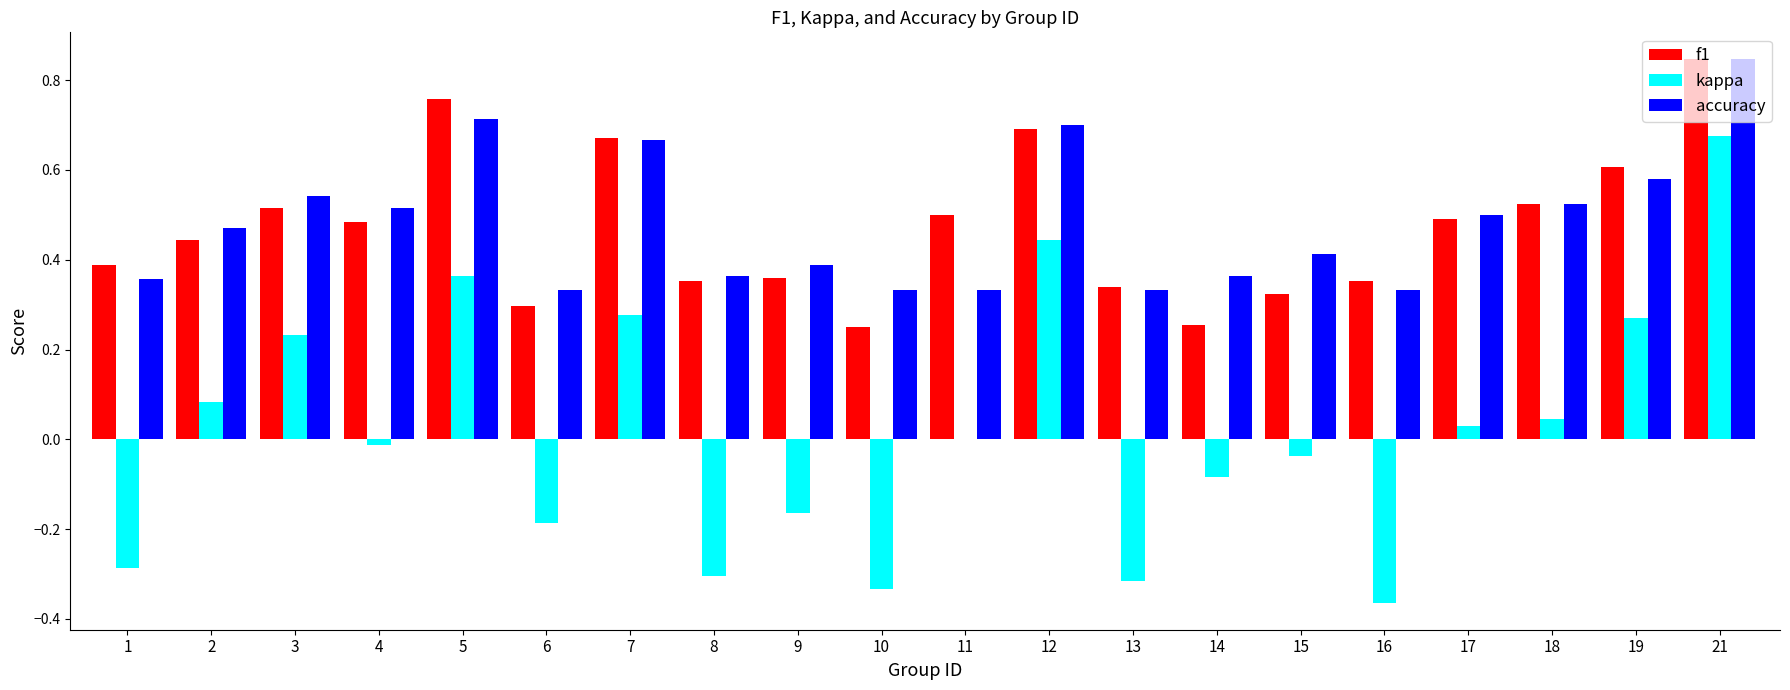

What is the sum of all f1 values?

9.4